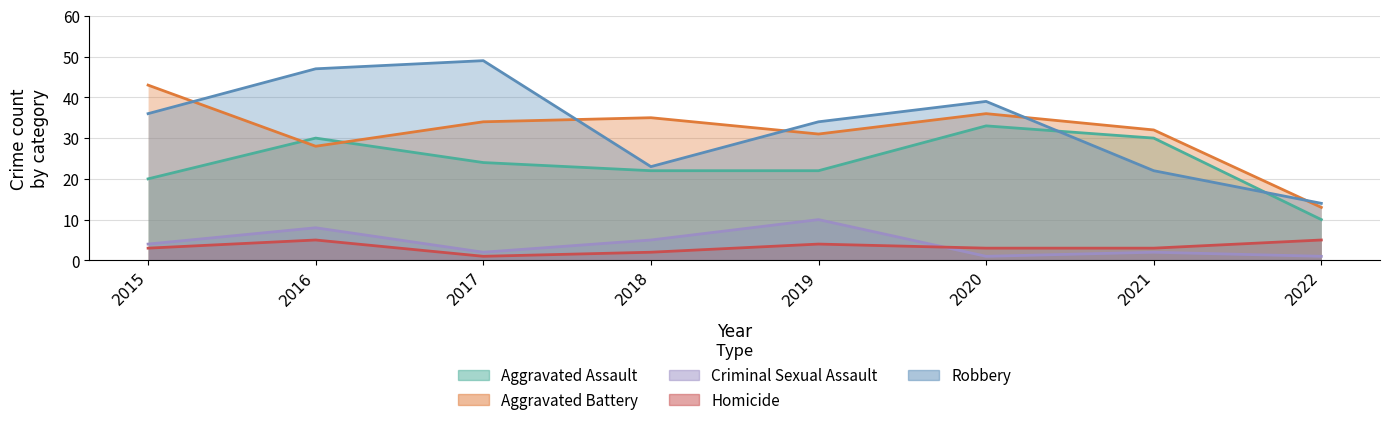

True or false: Aggravated Assault has a value of 33 at 2020.

True